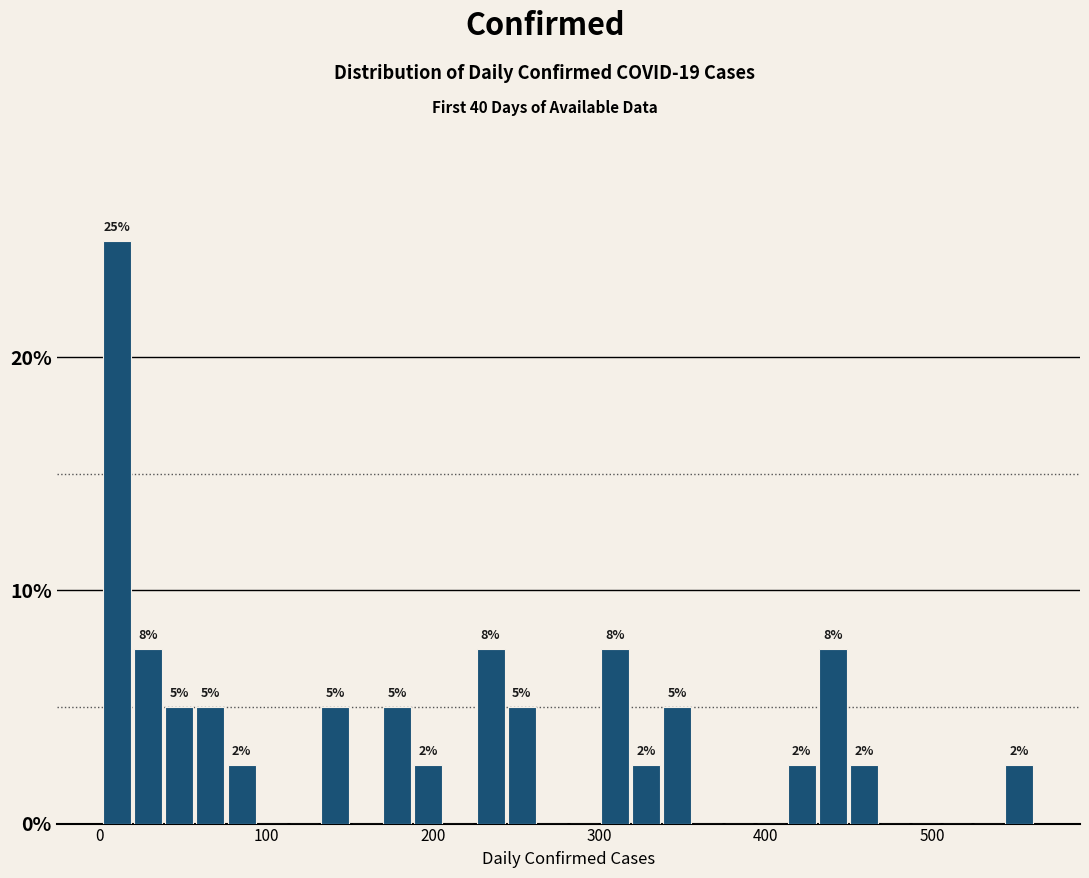

Read against the x-axis, roughly where is the centre of the tallest bar?

10